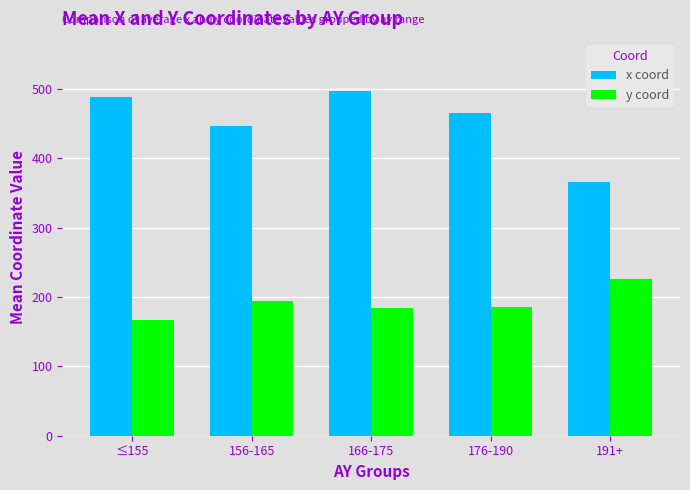

How many values in the x coord series exceed 465?

3